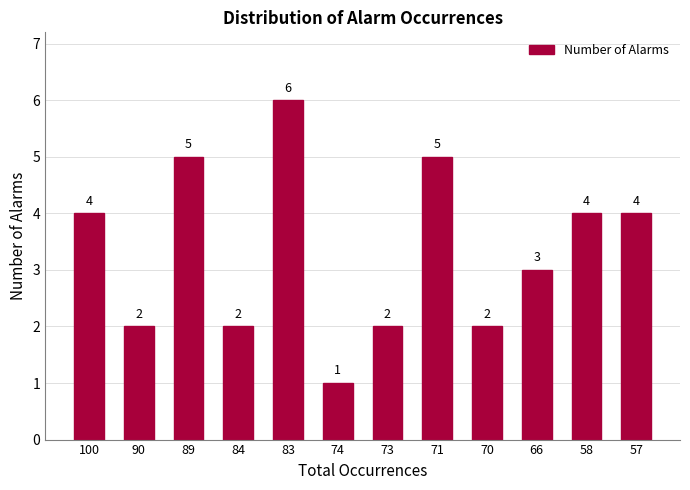

Reading right to left, list all the values displayed in this chart.

57=4	58=4	66=3	70=2	71=5	73=2	74=1	83=6	84=2	89=5	90=2	100=4